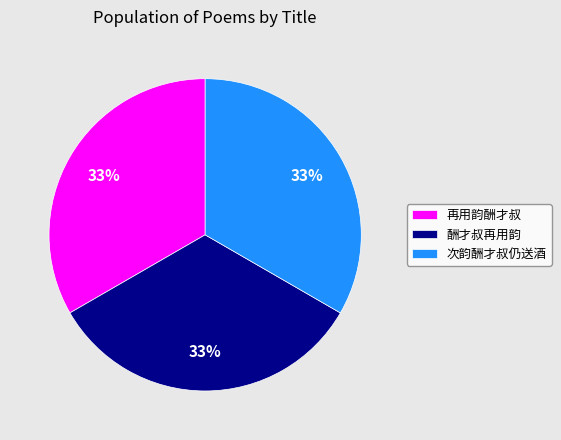

The 酬才叔再用韵 slice represents 33% of the pie. True or false?

True